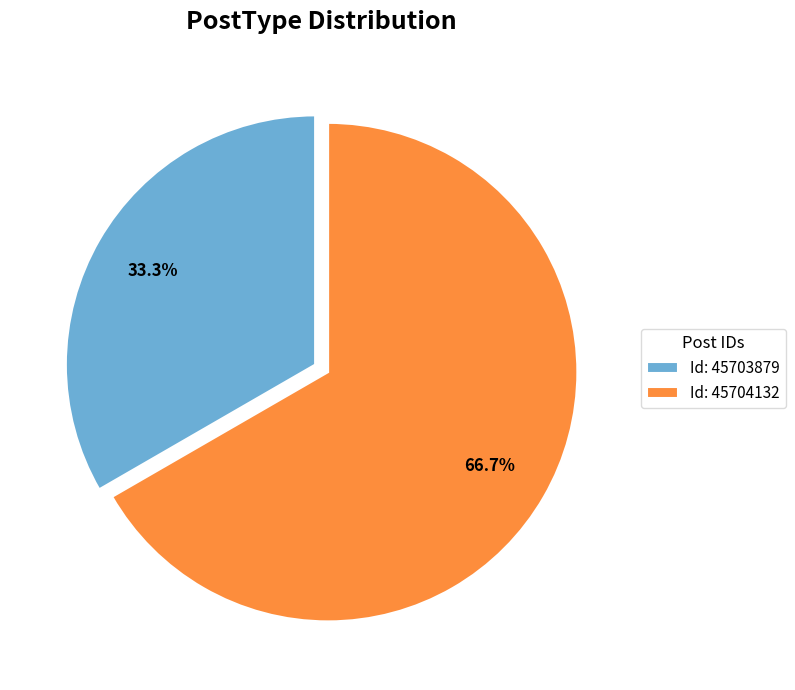

Rank the categories by value from highest to lowest.

Id: 45704132, Id: 45703879